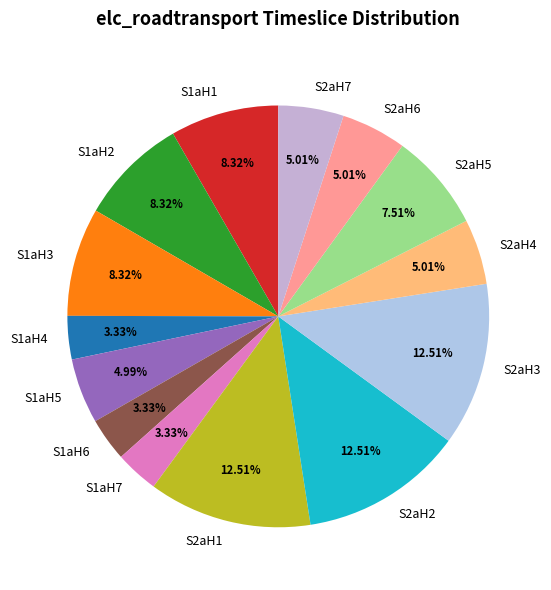

To the nearest percent, what is the difference between the largest and smallest slice percentages?

9%